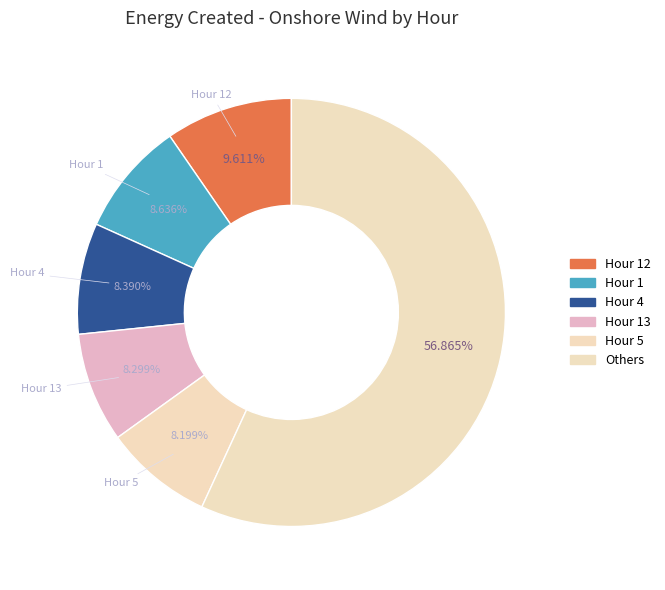

How many slices are in this pie chart?

6